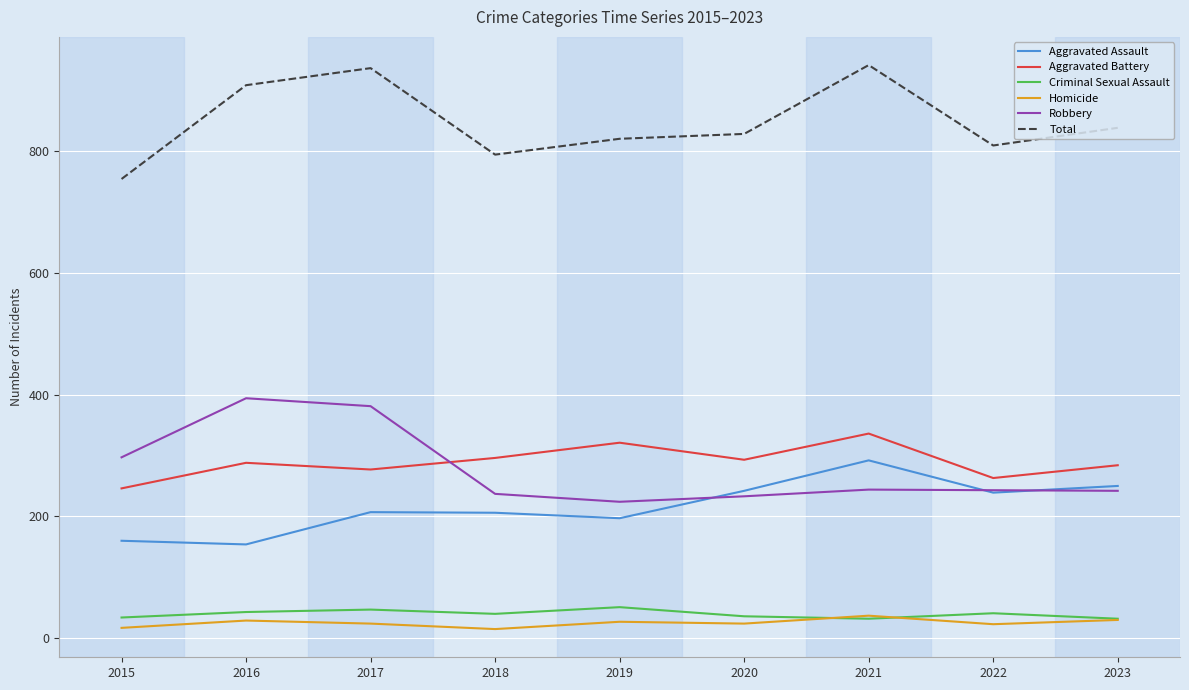

What is the sum of the Homicide values at 2015 and 2018?

32